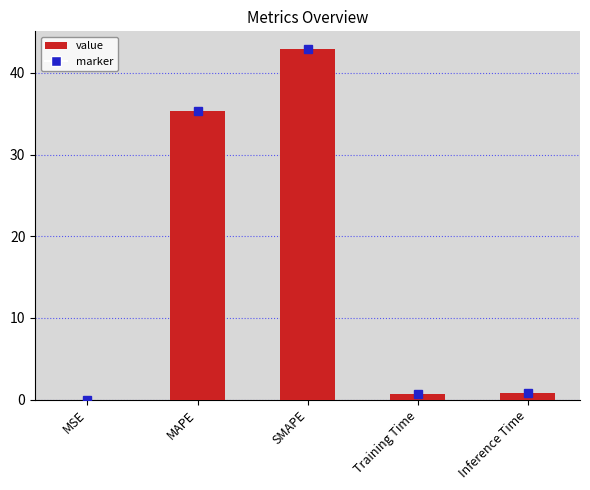

Where is the data nearest to the value 21?

MAPE